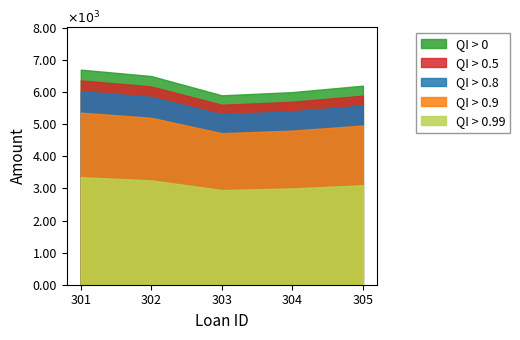

At which label is the value closest to 6300?

305